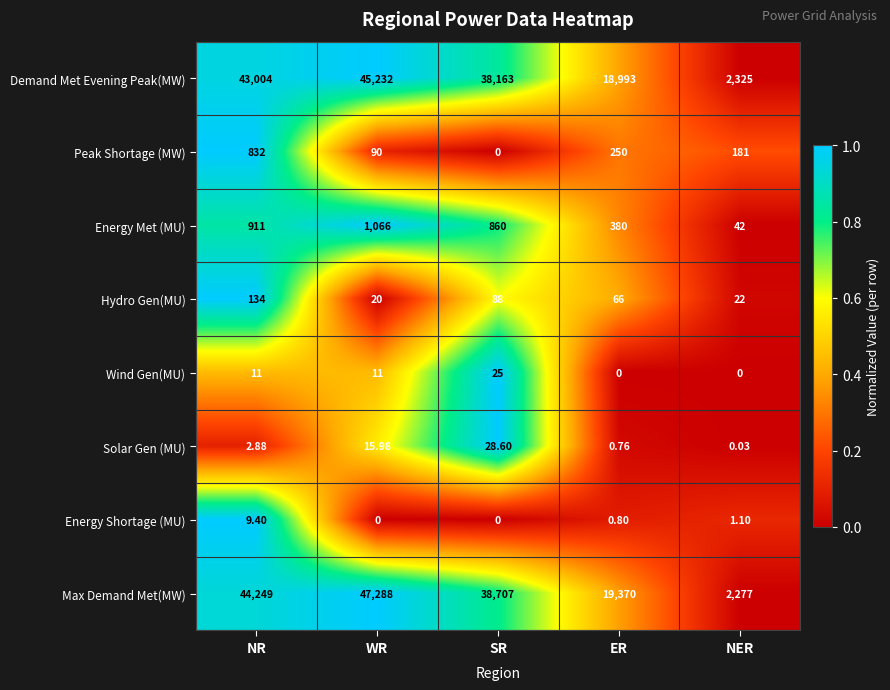

Which category has the lowest value in the Hydro Gen(MU) series?

WR